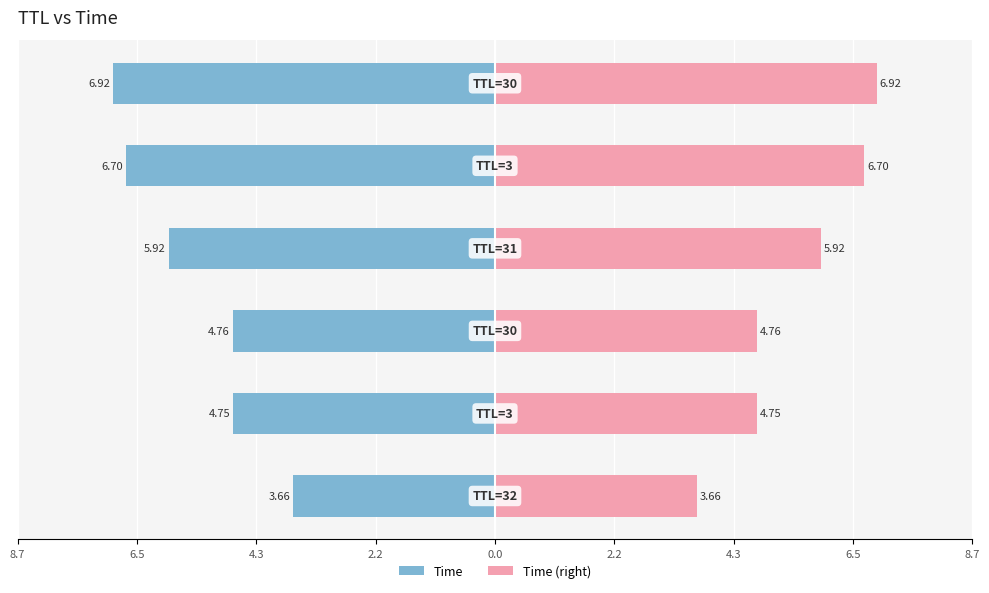

What is the difference between the maximum and minimum values in the Time (right) series?

3.3